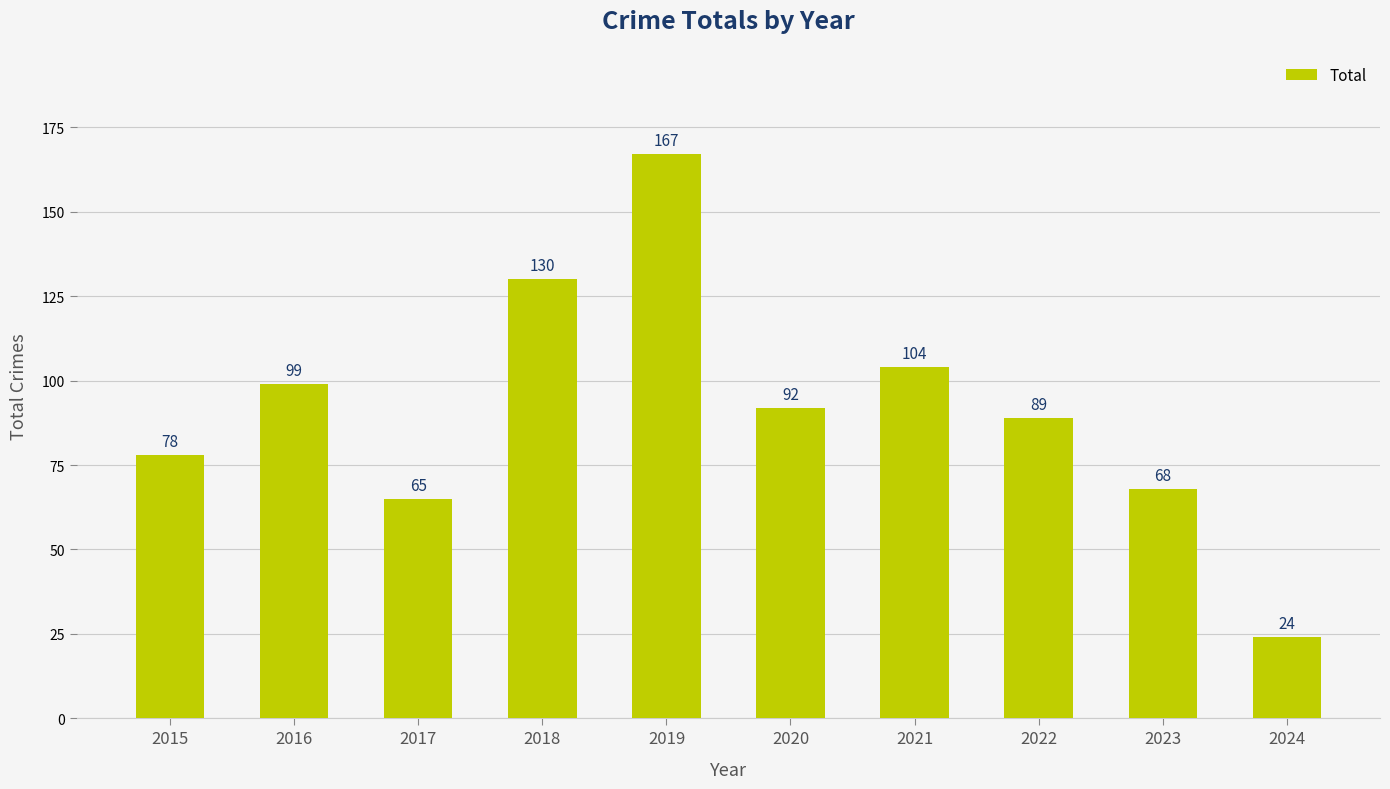

Which category has the highest value across all series?

2019